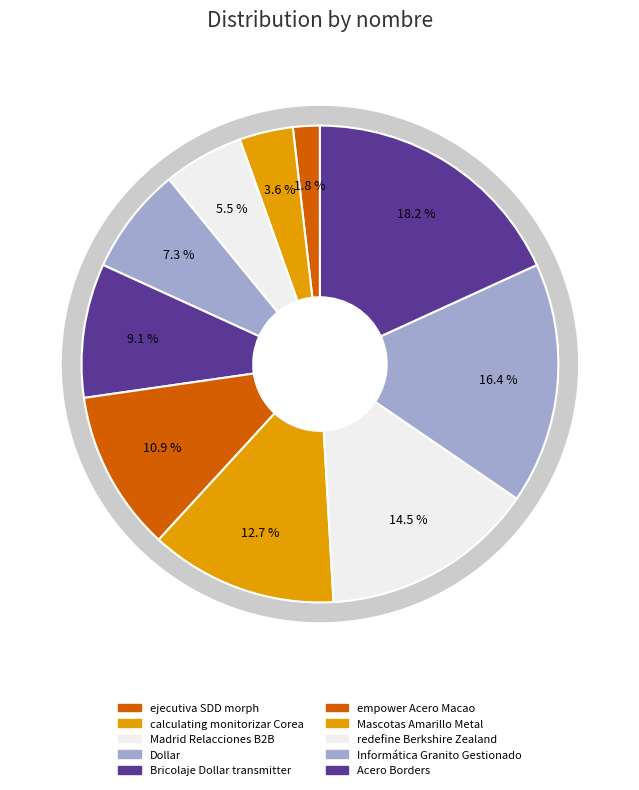

Is there a majority slice in this chart?

No